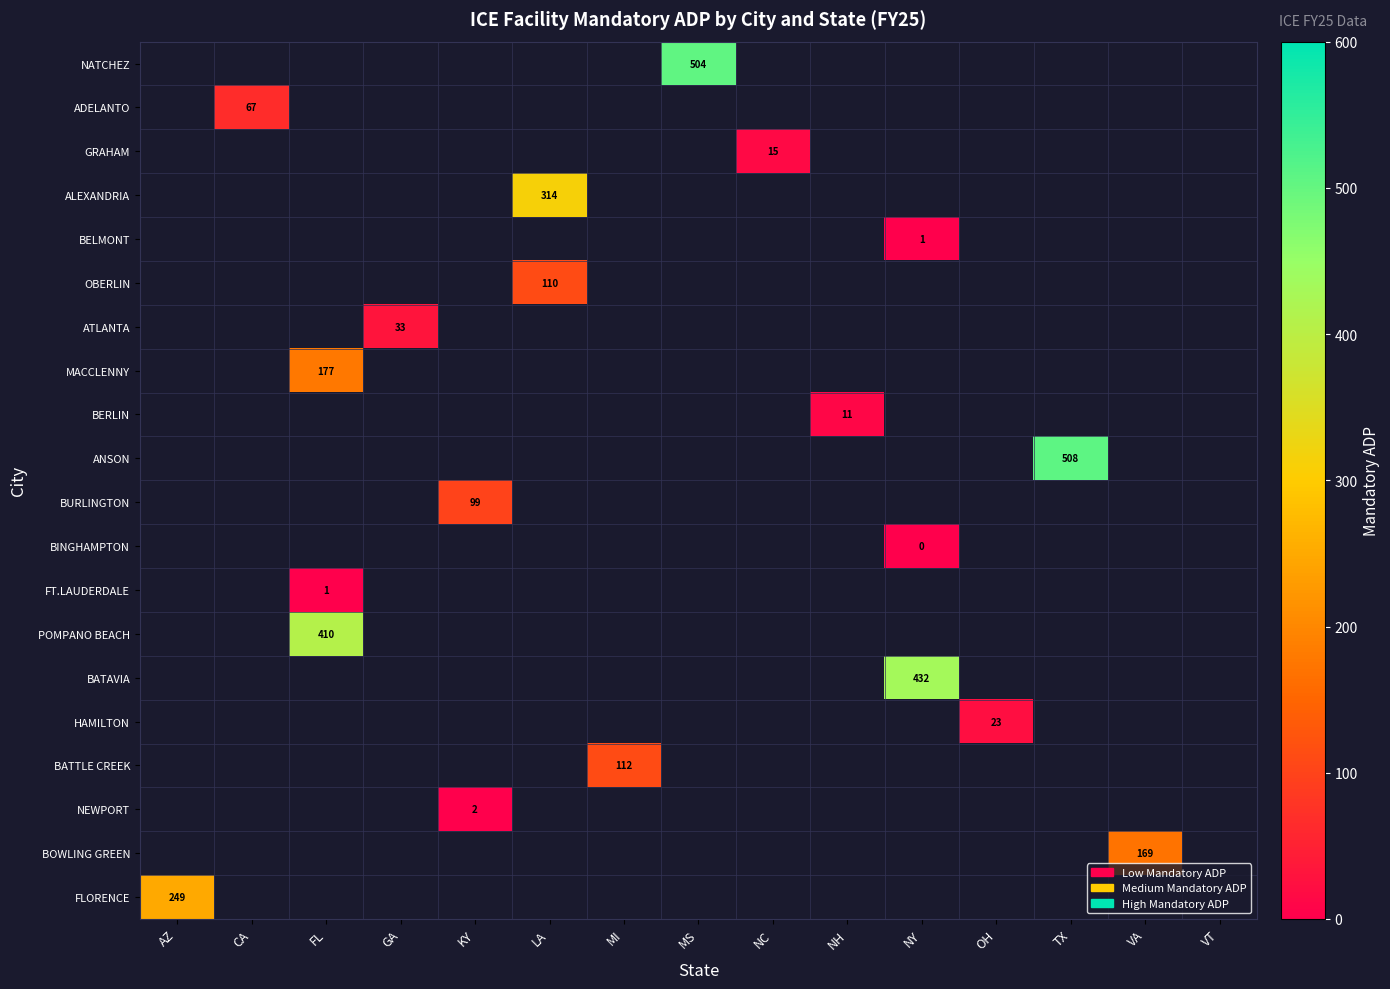

Which label corresponds to the largest value in the chart?

TX